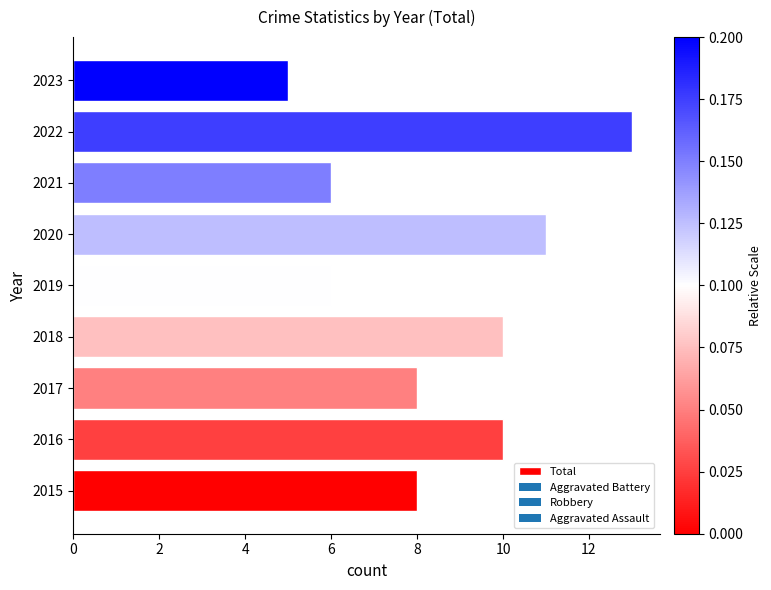

Reading bottom to top, extract all data points from this chart.

2015=8	2016=10	2017=8	2018=10	2019=6	2020=11	2021=6	2022=13	2023=5